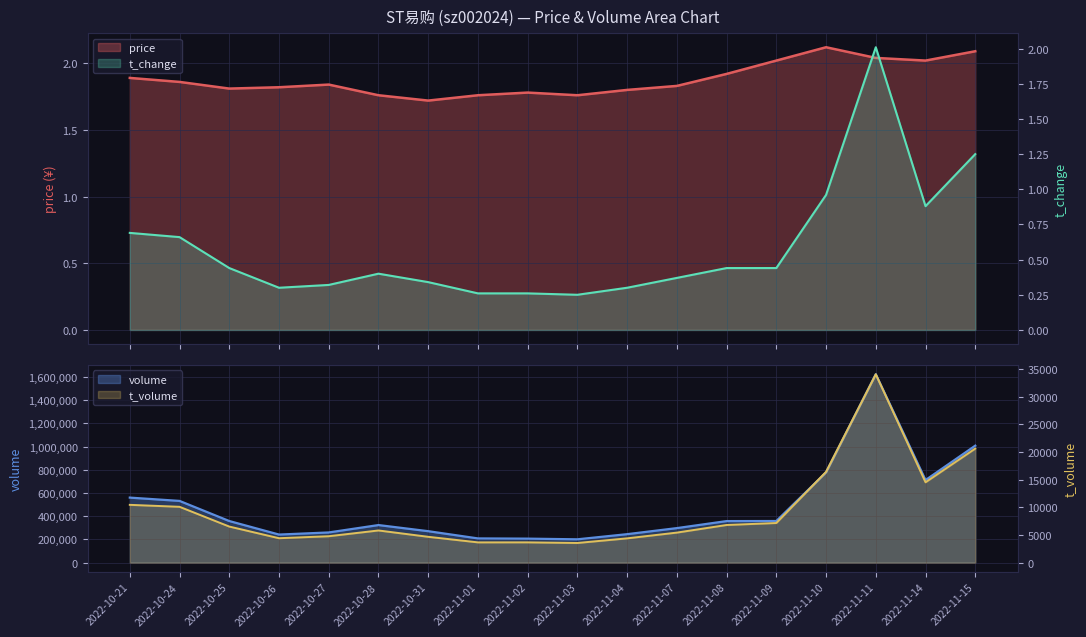

Which series has the largest total across all categories?

price